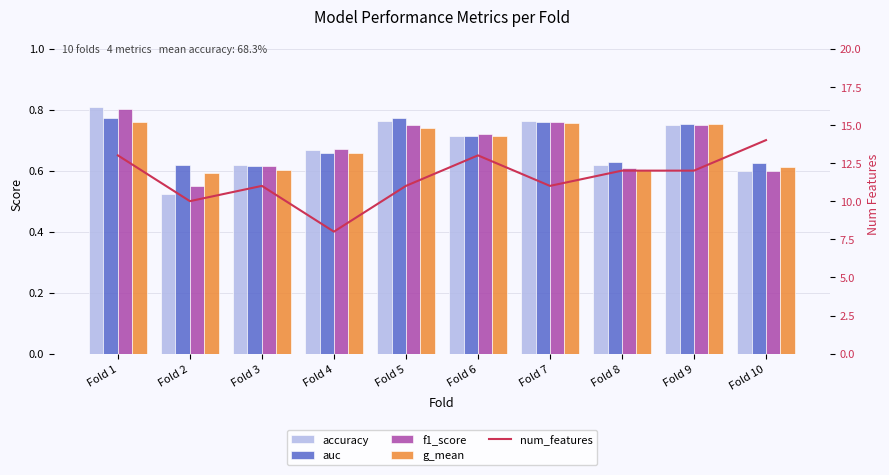

Does the chart contain stacked bars?

No